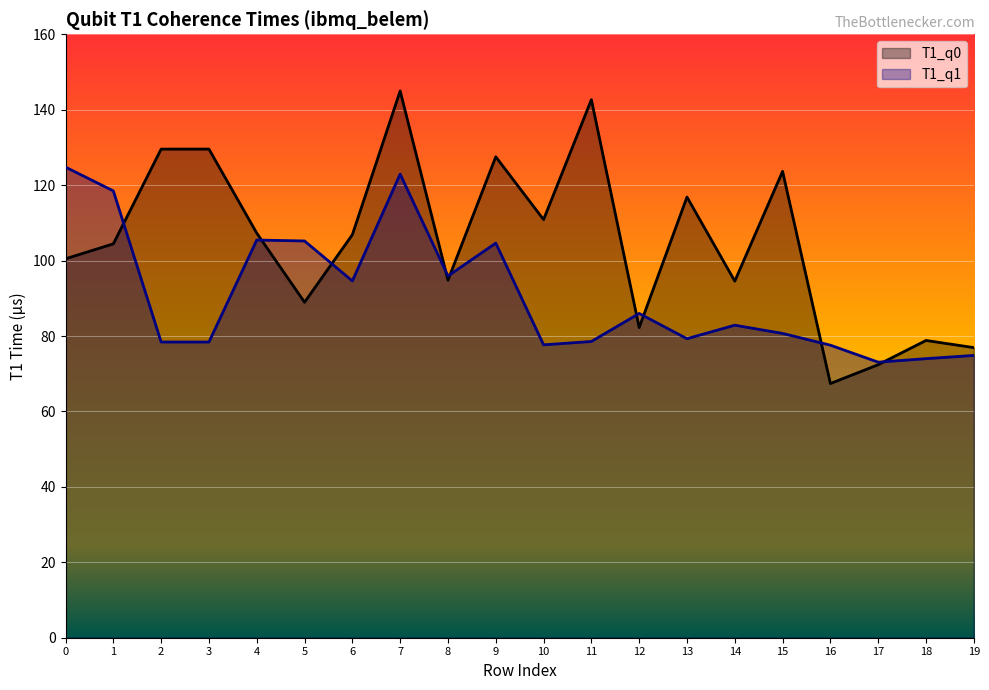

At how many categories does at least one series exceed 112?

9